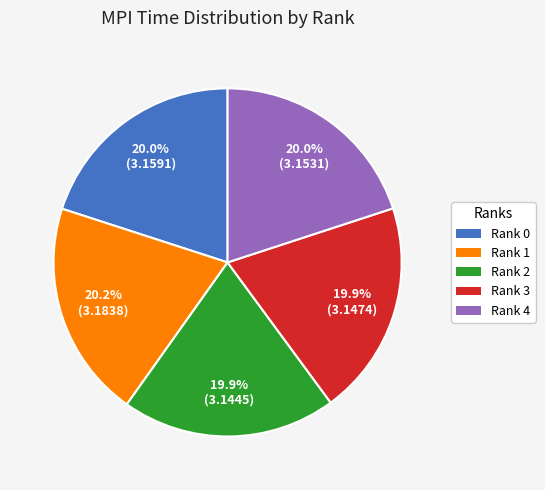

Is there any slice that represents more than half of the pie?

No